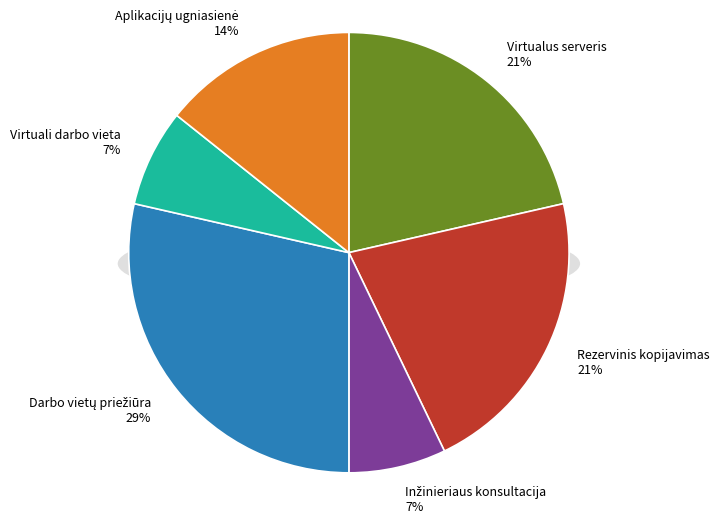

Approximately how many times larger is the value at Virtualus serveris compared to Virtuali darbo vieta?

3.0